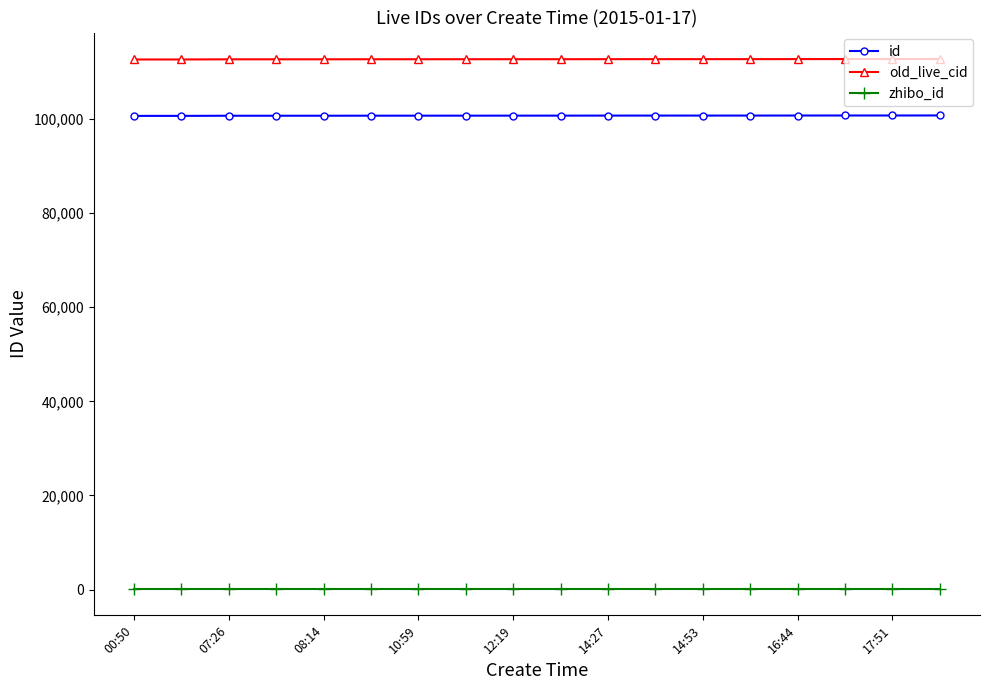

True or false: id and old_live_cid intersect in this chart.

False